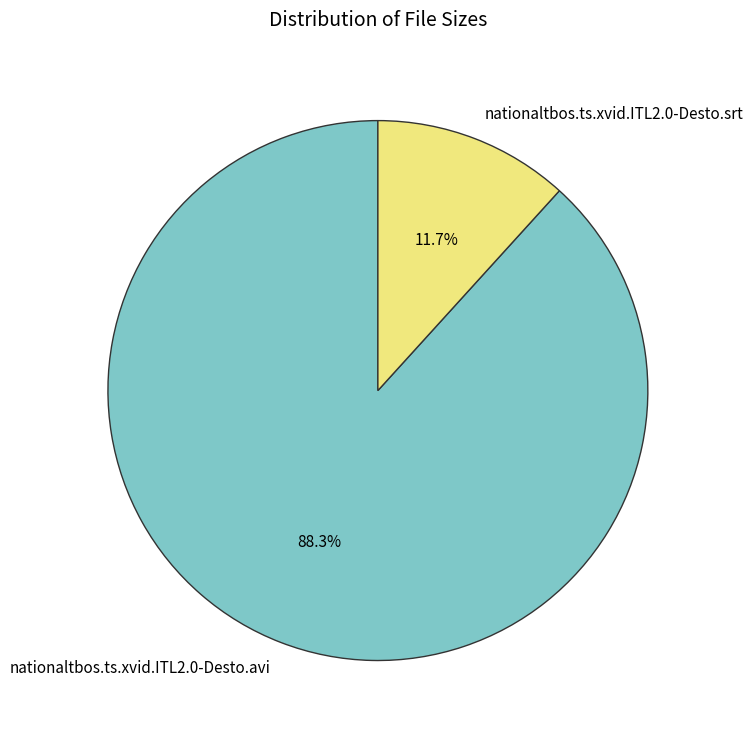

Is it true that nationaltbos.ts.xvid.ITL2.0-Desto.avi is 88% of the pie?

True